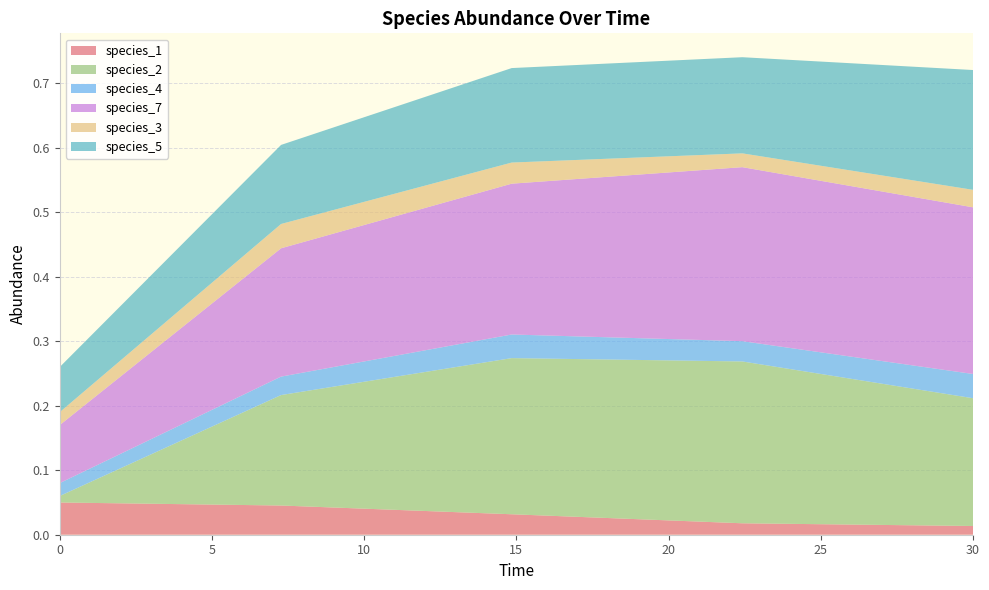

Reading left to right, what are all the values shown in this chart?

species_1: 0.0=0.1	7.272727272727273=0.0	14.84848484848485=0.0	22.424242424242426=0.0	30.0=0.0
species_2: 0.0=0.0	7.272727272727273=0.2	14.84848484848485=0.2	22.424242424242426=0.3	30.0=0.2
species_4: 0.0=0.0	7.272727272727273=0.0	14.84848484848485=0.0	22.424242424242426=0.0	30.0=0.0
species_7: 0.0=0.1	7.272727272727273=0.2	14.84848484848485=0.2	22.424242424242426=0.3	30.0=0.3
species_3: 0.0=0.0	7.272727272727273=0.0	14.84848484848485=0.0	22.424242424242426=0.0	30.0=0.0
species_5: 0.0=0.1	7.272727272727273=0.1	14.84848484848485=0.1	22.424242424242426=0.1	30.0=0.2